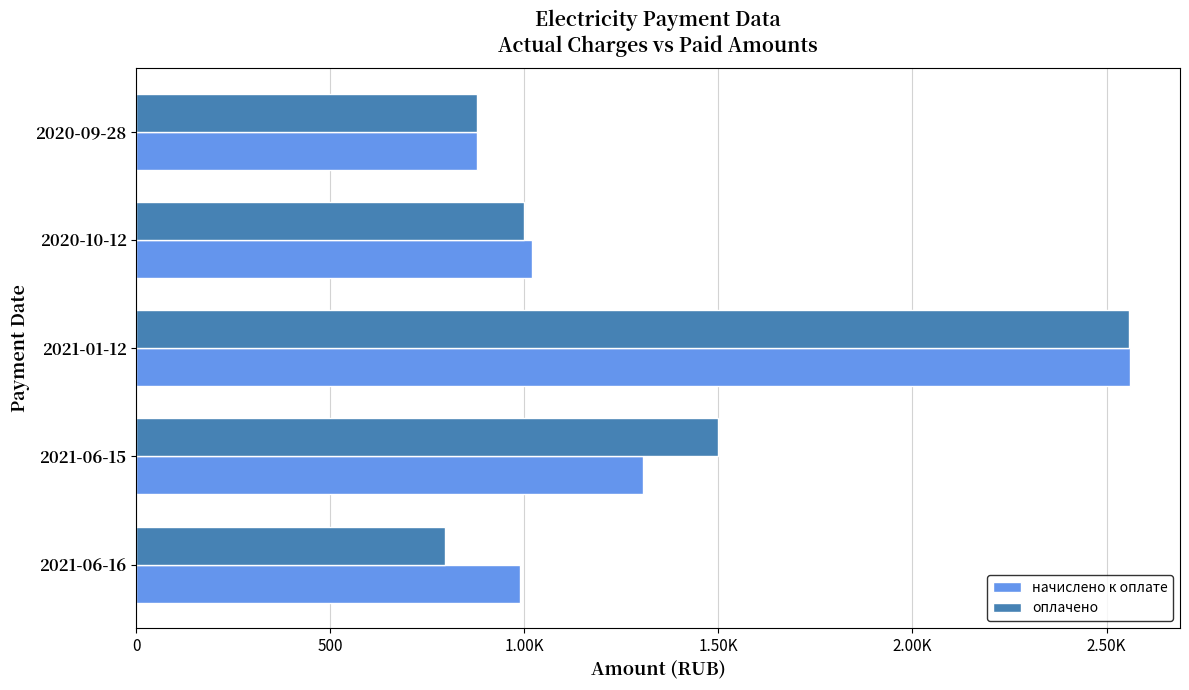

What are all the series names shown in the legend?

начислено к оплате, оплачено